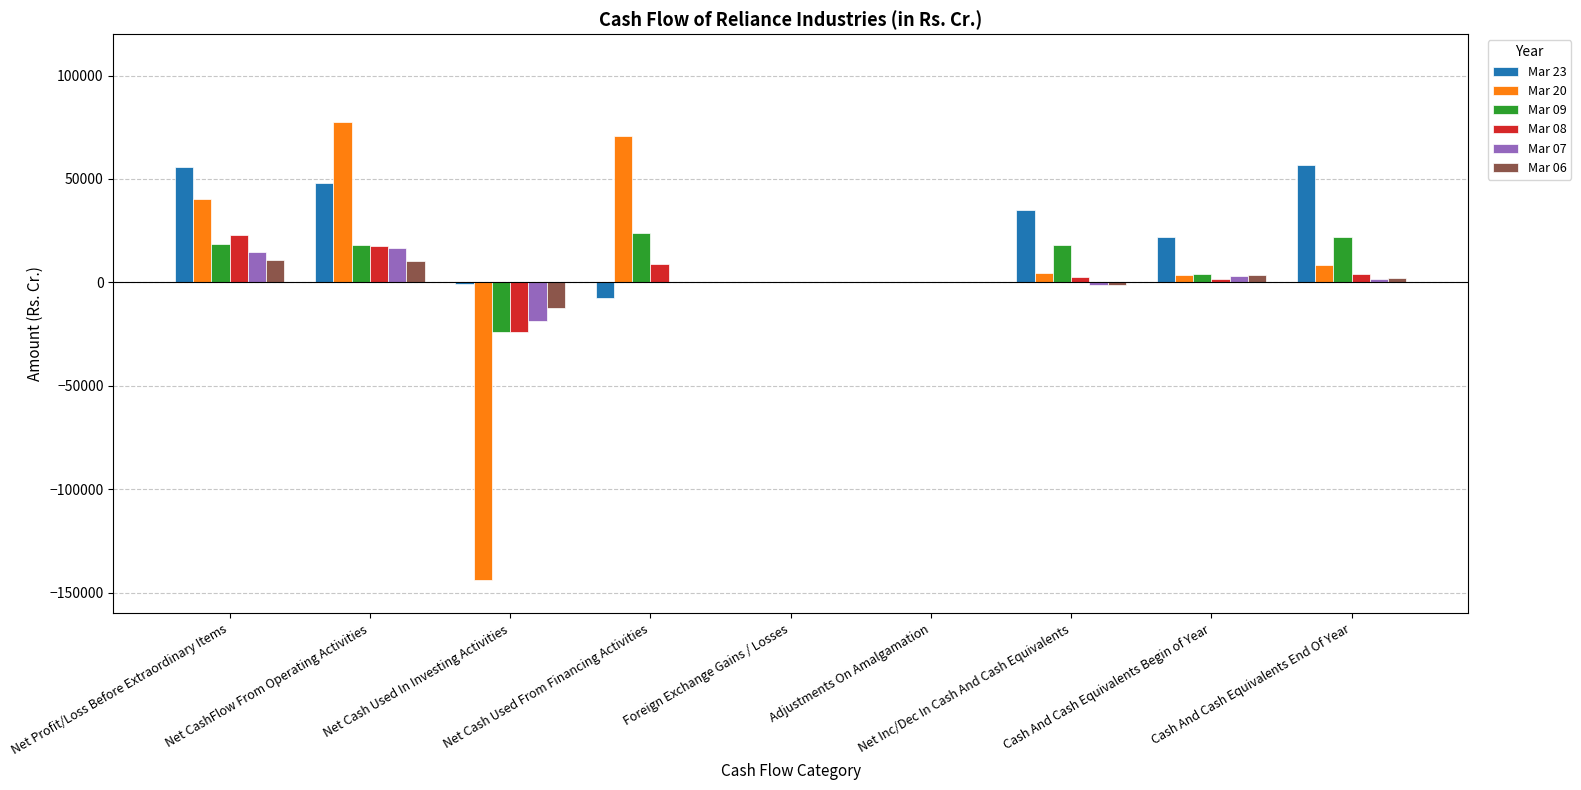

What is the sum of all Mar 09 values?

80680.5